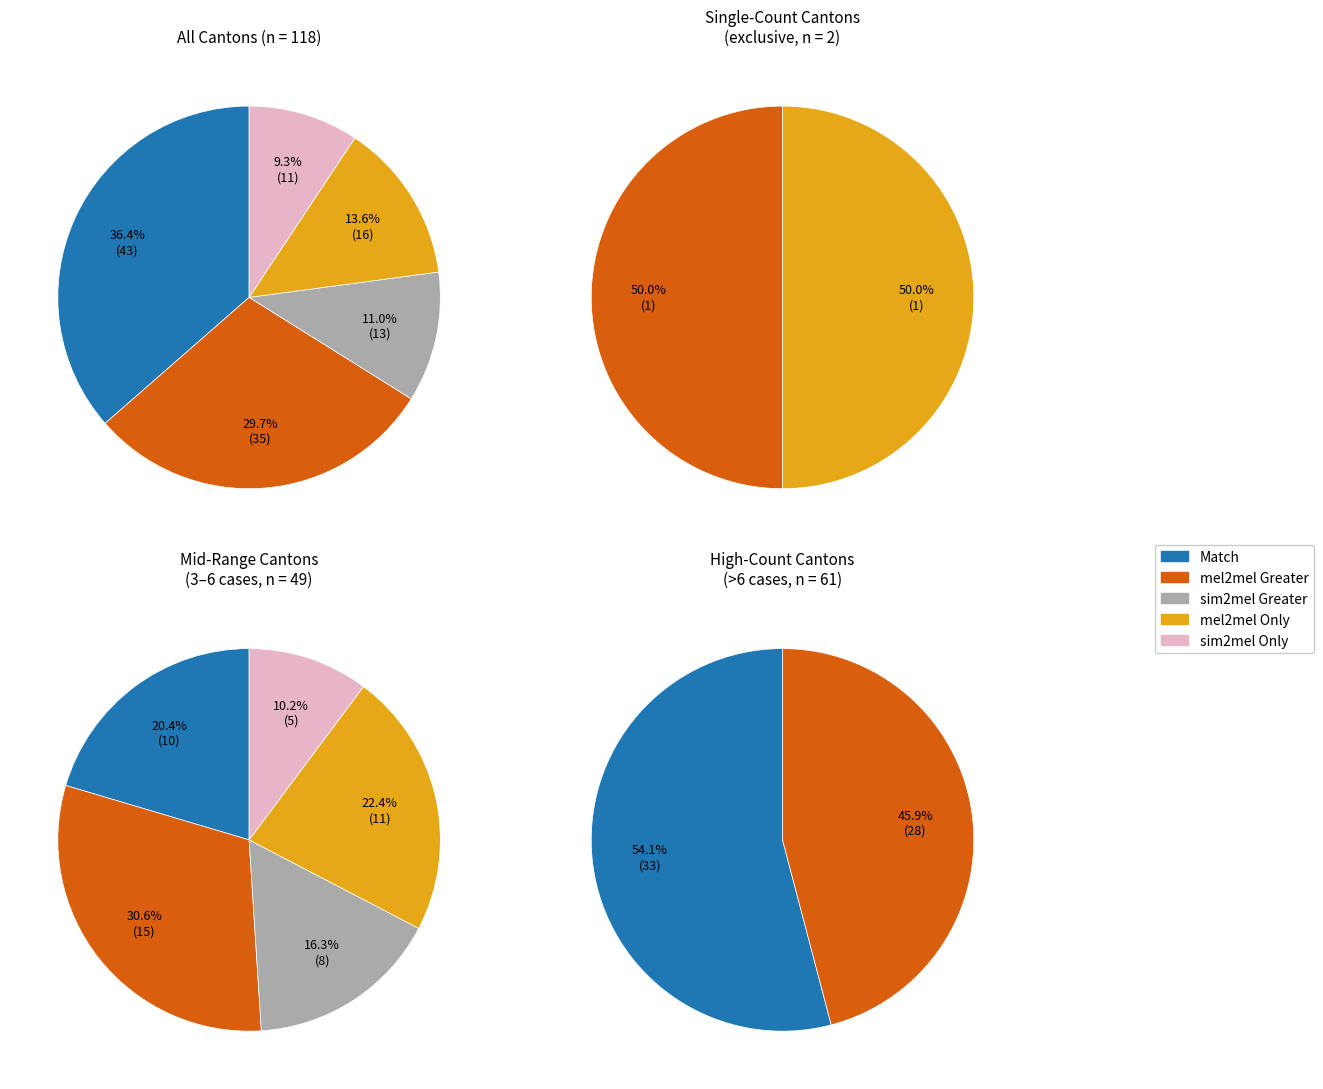

Approximately how many times larger is the value at 1 compared to 12?

0.5